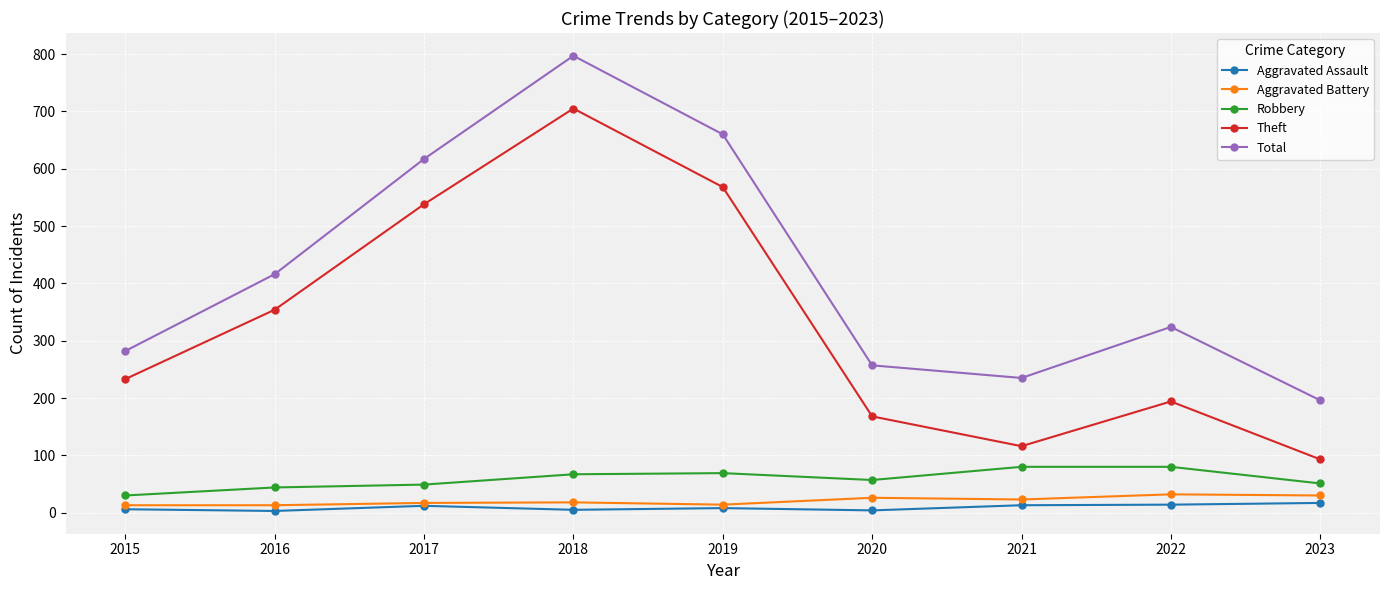

Between 2019 and 2022, which series saw the biggest shift?

Theft